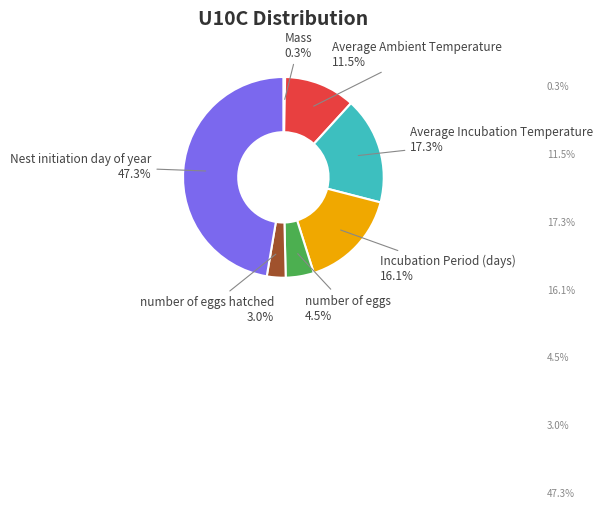

Is there any slice that represents more than half of the pie?

No